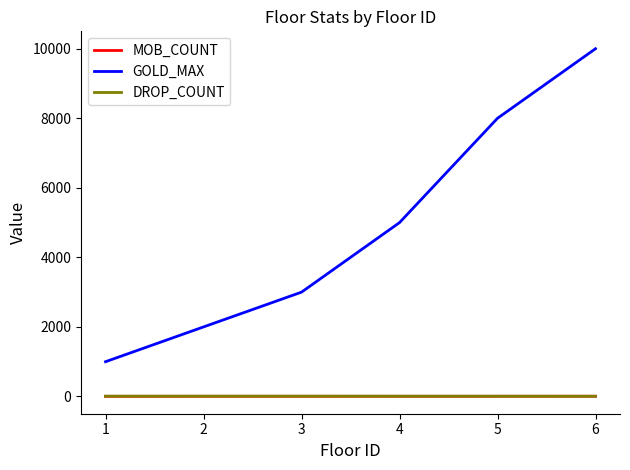

Which series changed the most between 1 and 3?

GOLD_MAX